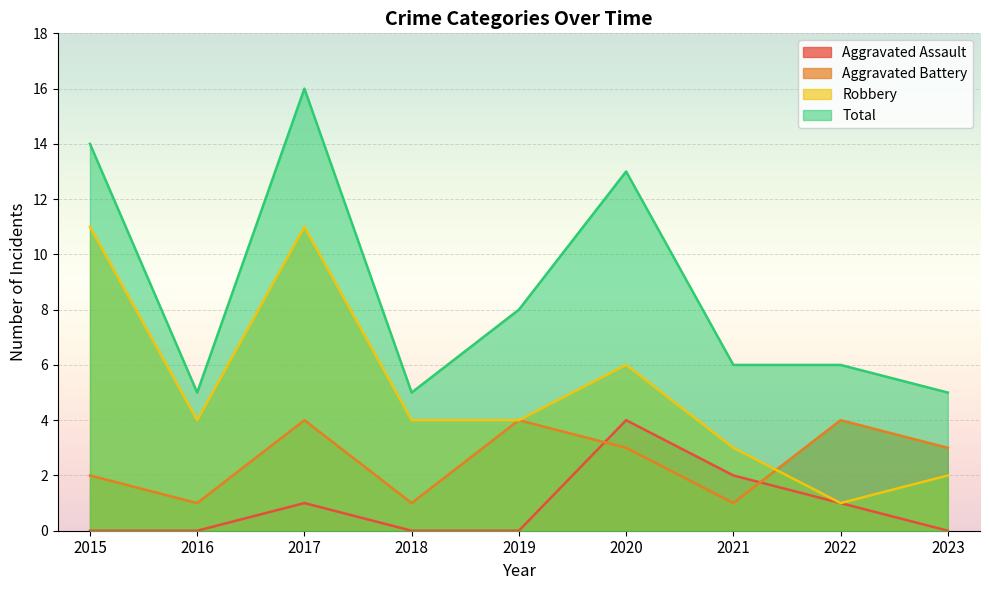

Between 2017 and 2021, which series saw the biggest shift?

Total